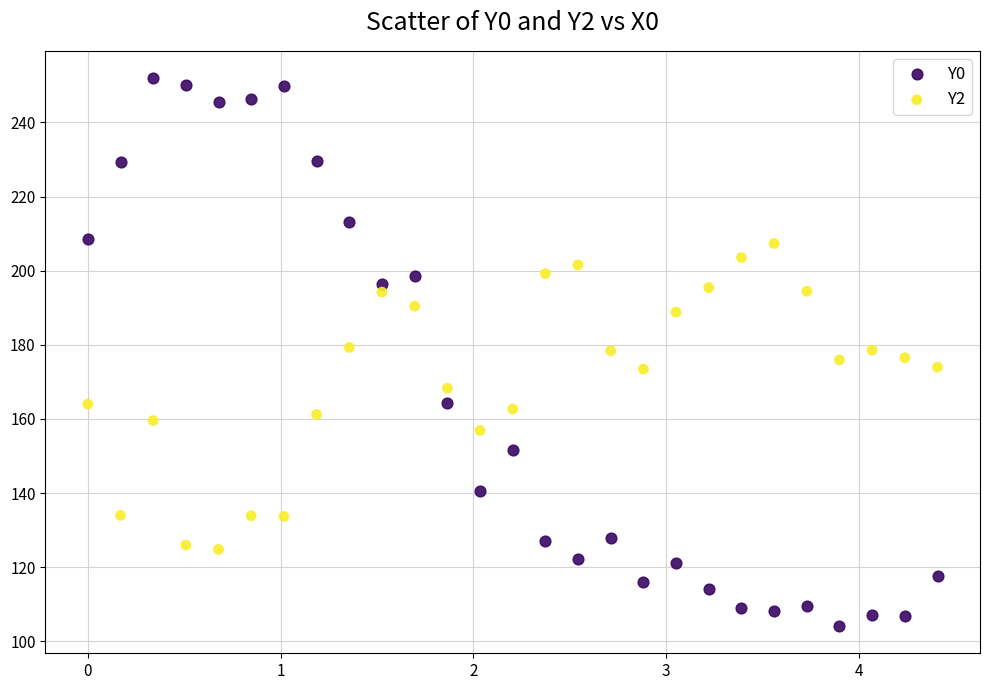

Which series contains the lowest Y value?

Y0